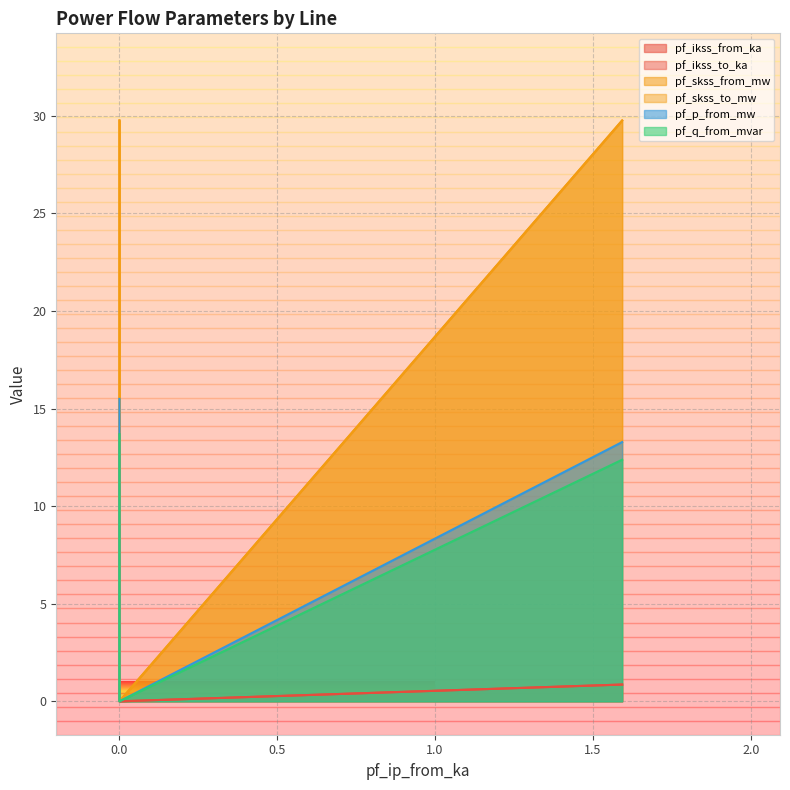

Which series has the widest spread of values?

pf_skss_from_mw